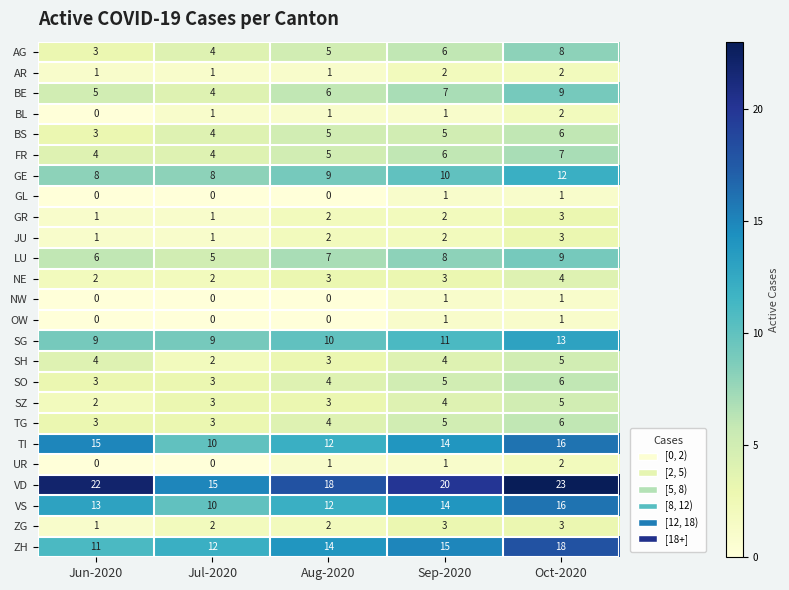

List the labels in order of ZH value, largest first.

Oct-2020, Sep-2020, Aug-2020, Jul-2020, Jun-2020